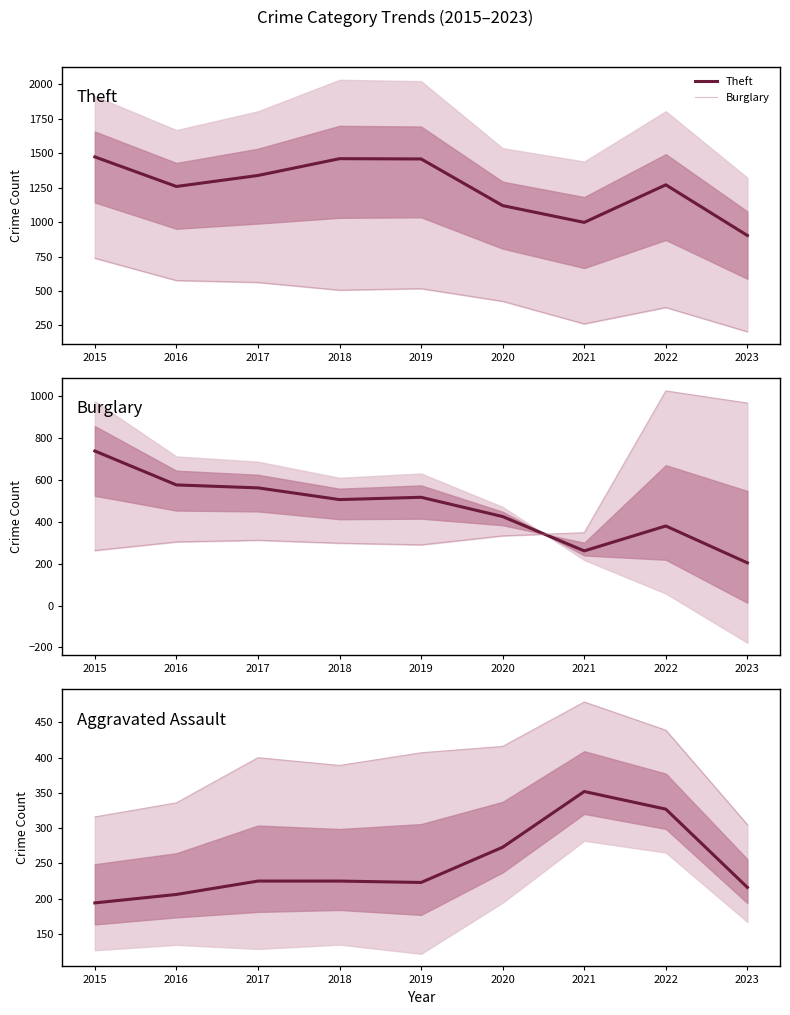

What is the value of the Burglary point at the 9th from the left?

204